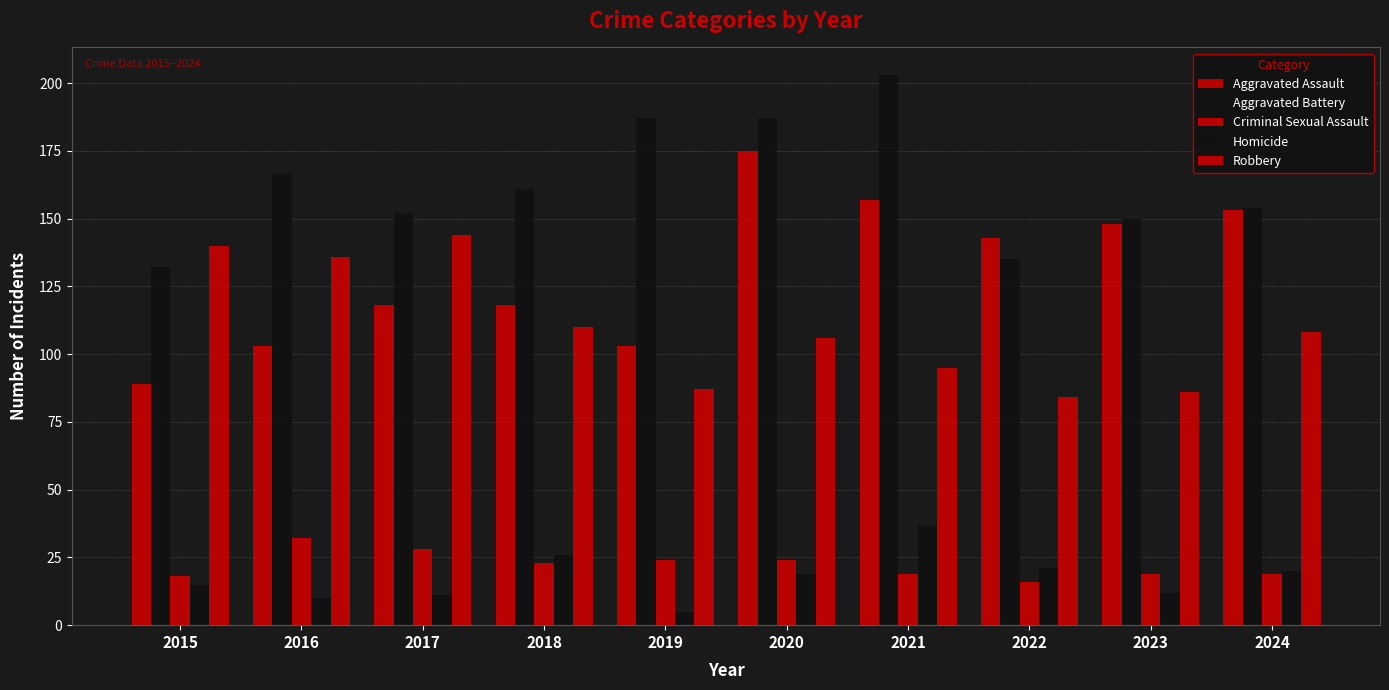

How many groups of bars are there?

10